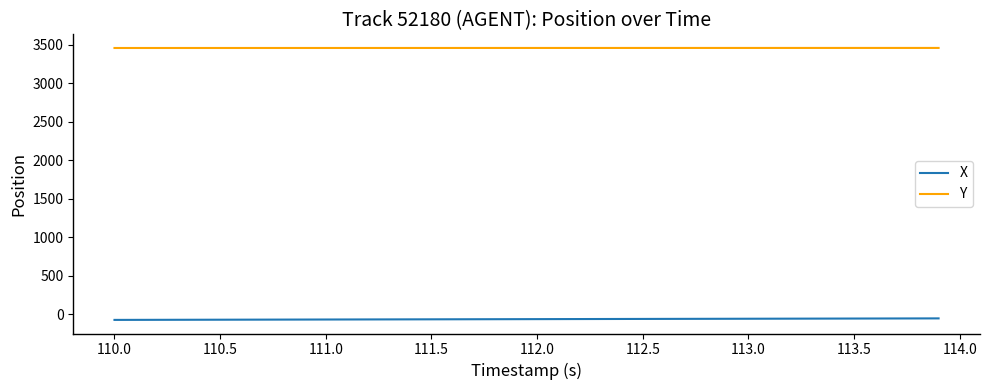

Rank the series by their average value, from lowest to highest.

X, Y